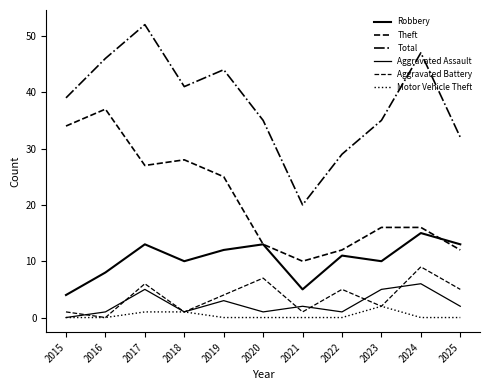

Rank the series at 2025 from highest to lowest value.

Total, Robbery, Theft, Aggravated Battery, Aggravated Assault, Motor Vehicle Theft